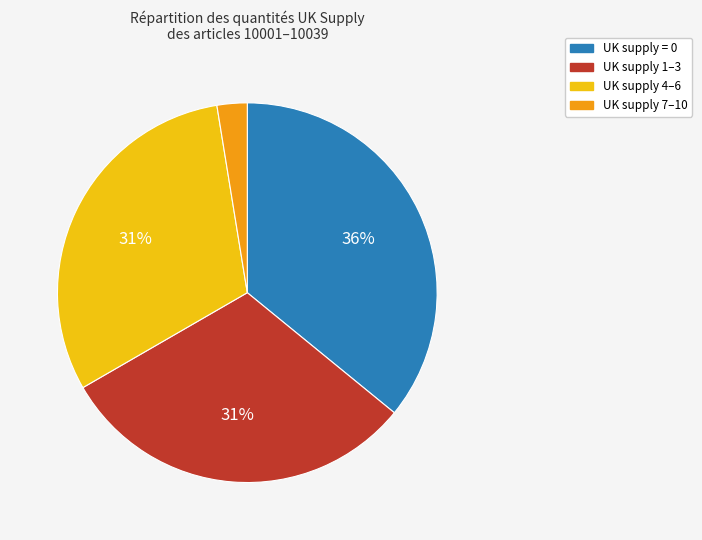

Is there any slice that represents more than half of the pie?

No